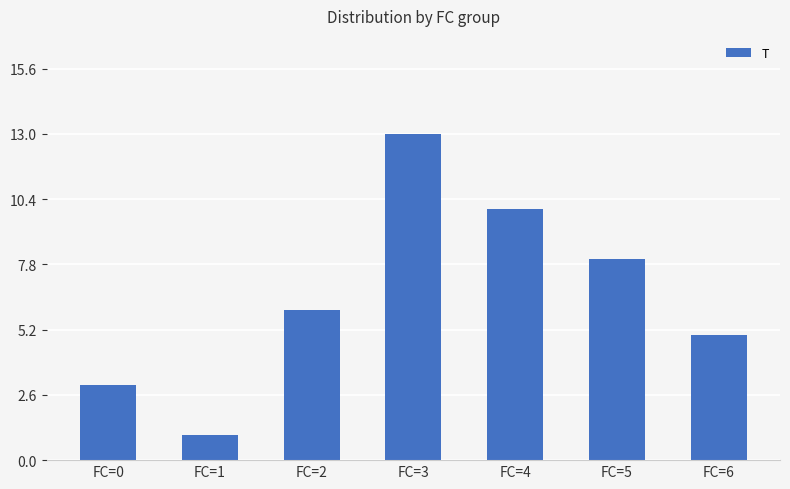

How many series are shown in this chart?

1